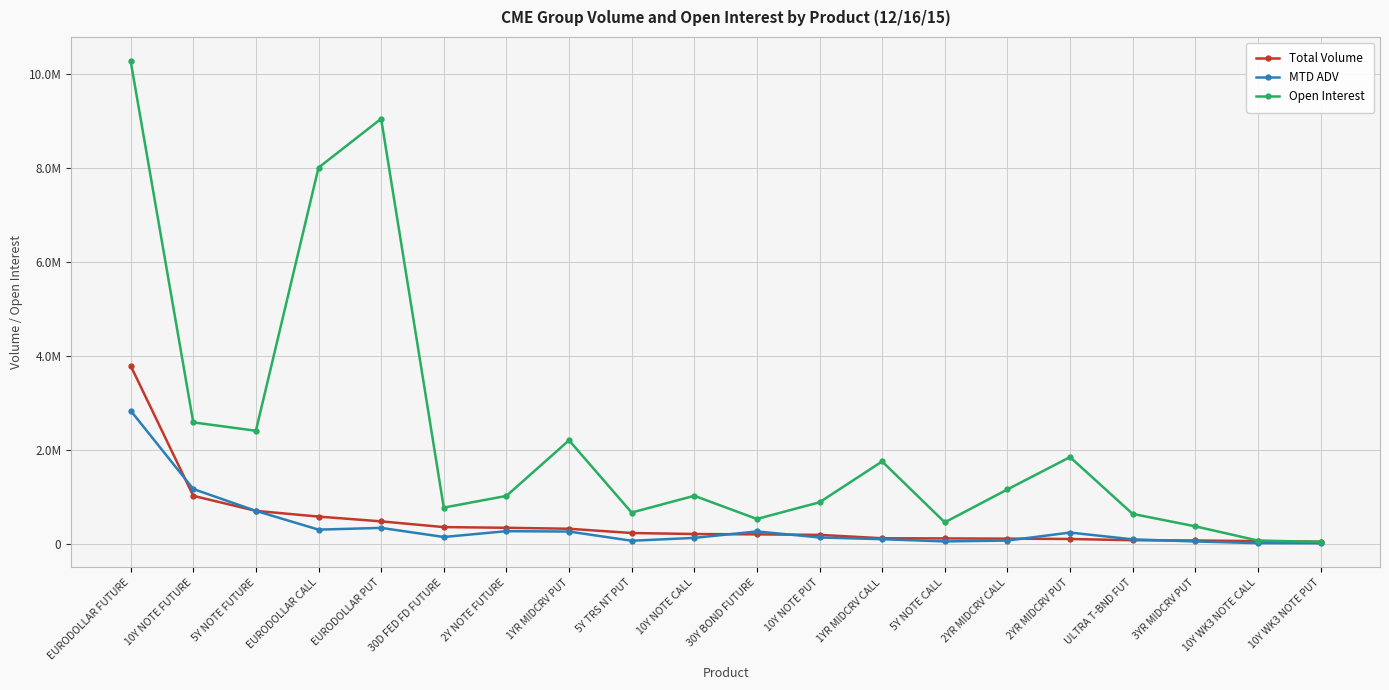

What is the maximum value shown in the chart?

10281346.0